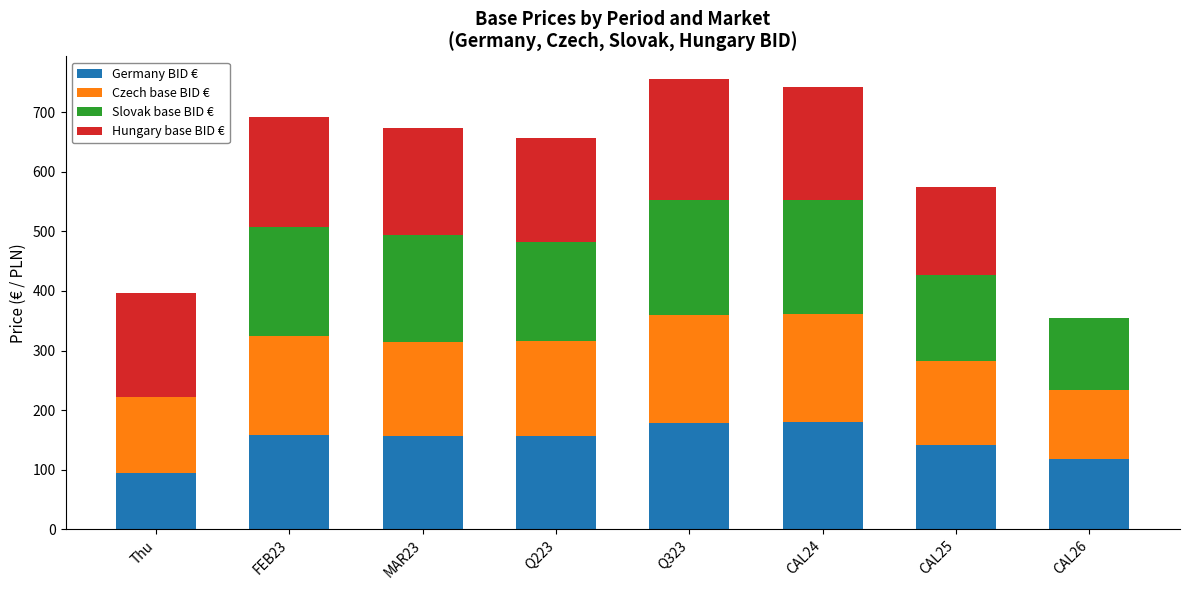

How many data points in Germany BID € are above 156?

5